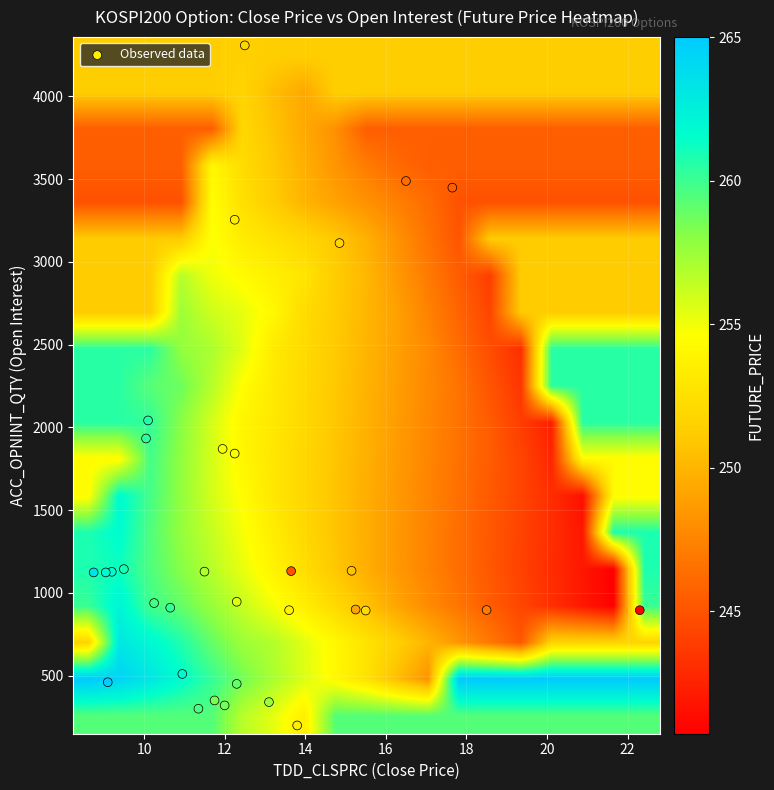

Reading left to right, list all the values displayed in this chart.

2007-10-01: clsprc=13.8	opnint=200.0	future=253.1
2007-10-02: clsprc=11.3	opnint=301.0	future=259.4
2007-10-04: clsprc=12.0	opnint=321.0	future=258.4
2007-10-05: clsprc=13.1	opnint=341.0	future=257.4
2007-10-08: clsprc=11.8	opnint=351.0	future=258.1
2007-10-09: clsprc=12.3	opnint=451.0	future=258.8
2007-10-10: clsprc=10.9	opnint=511.0	future=261.9
2007-10-11: clsprc=9.1	opnint=461.0	future=265.0
2007-10-12: clsprc=10.7	opnint=911.0	future=260.1
2007-10-15: clsprc=10.2	opnint=939.0	future=259.6
2007-10-16: clsprc=12.3	opnint=947.0	future=255.2
2007-10-17: clsprc=15.5	opnint=894.0	future=251.8
2007-10-18: clsprc=13.6	opnint=896.0	future=253.4
2007-10-19: clsprc=15.2	opnint=900.0	future=248.6
2007-10-22: clsprc=22.3	opnint=896.0	future=239.8
2007-10-23: clsprc=18.5	opnint=897.0	future=246.4
2007-10-24: clsprc=13.7	opnint=1132.0	future=244.3
2007-10-25: clsprc=15.2	opnint=1134.0	future=250.2
2007-10-26: clsprc=11.5	opnint=1129.0	future=256.6
2007-10-29: clsprc=9.2	opnint=1128.0	future=261.6
2007-10-30: clsprc=9.5	opnint=1144.0	future=260.8
2007-10-31: clsprc=9.1	opnint=1124.0	future=261.8
2007-11-01: clsprc=8.8	opnint=1124.0	future=263.4
2007-11-02: clsprc=12.2	opnint=1842.0	future=254.3
2007-11-05: clsprc=11.9	opnint=1870.0	future=254.4
2007-11-06: clsprc=10.1	opnint=2042.0	future=260.5
2007-11-07: clsprc=10.1	opnint=1933.0	future=260.1
2007-11-08: clsprc=14.8	opnint=3113.0	future=251.2
2007-11-09: clsprc=12.2	opnint=3254.0	future=253.0
2007-11-12: clsprc=17.6	opnint=3448.0	future=244.9
2007-11-13: clsprc=16.5	opnint=3488.0	future=245.6
2007-11-14: clsprc=12.5	opnint=4307.0	future=251.3